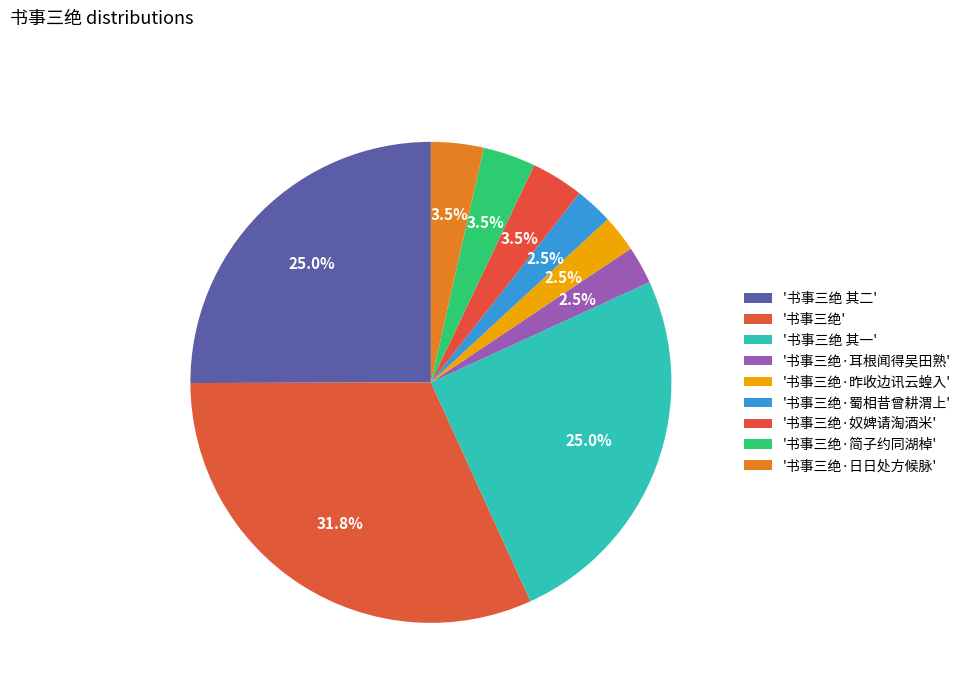

How many slices are in this pie chart?

9